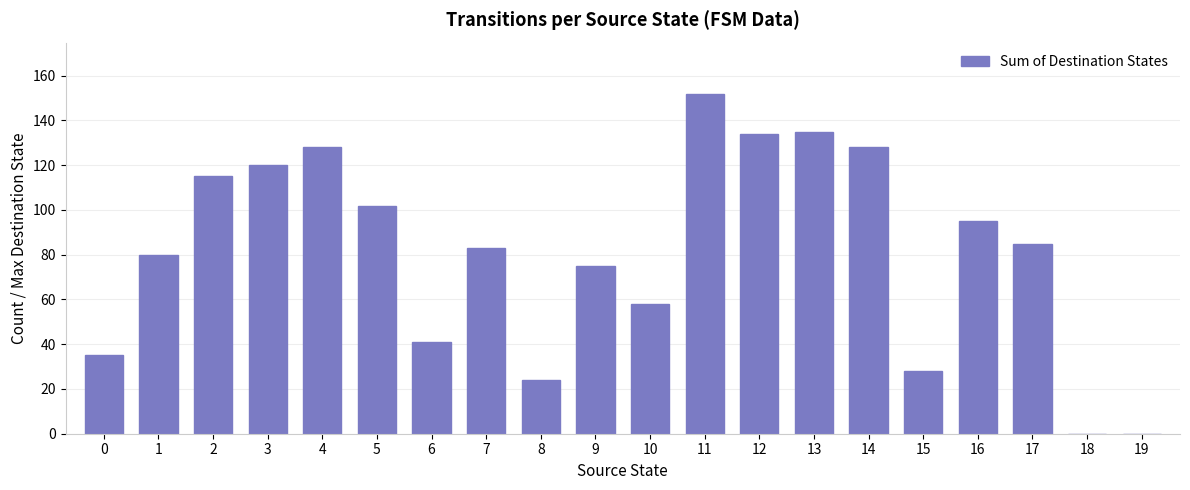

Between 5 and 7, which is larger?

5